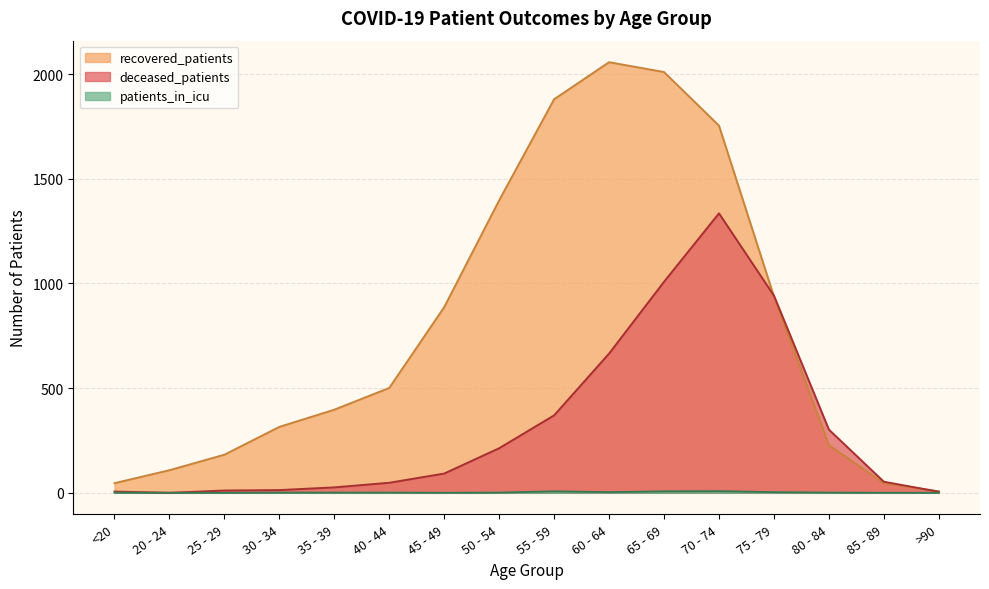

True or false: deceased_patients and patients_in_icu cross at least once.

False